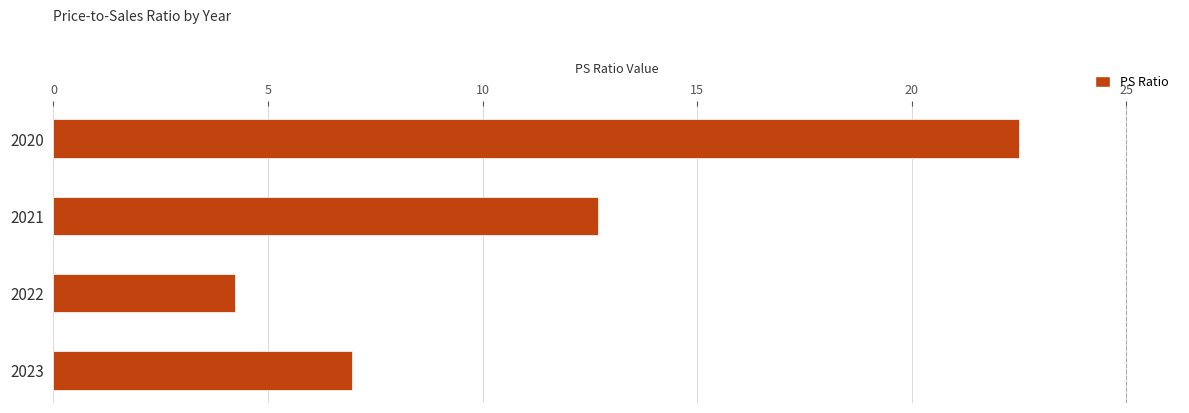

Rank the categories by value from lowest to highest.

2022, 2023, 2021, 2020